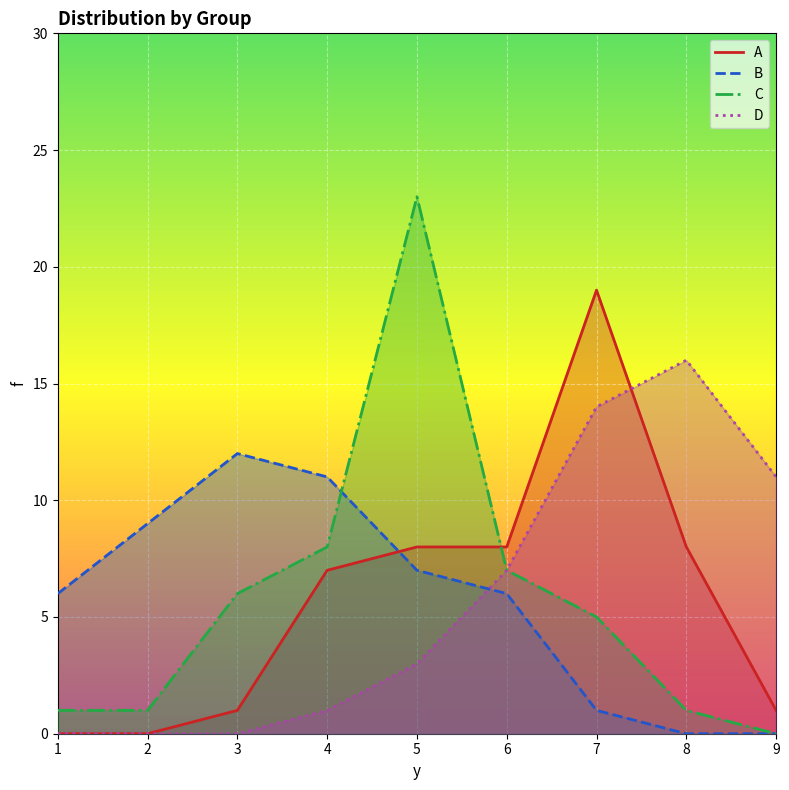

What is the sum of the B values at 7 and 3?

13